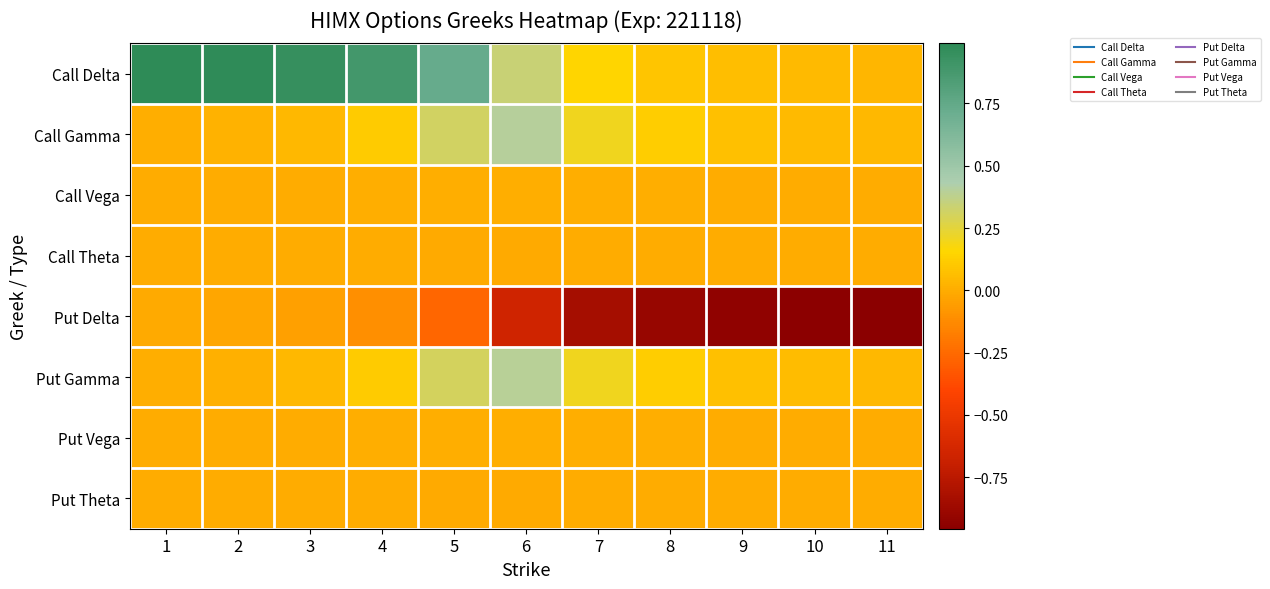

What is the total value across all series at 4?

1.0